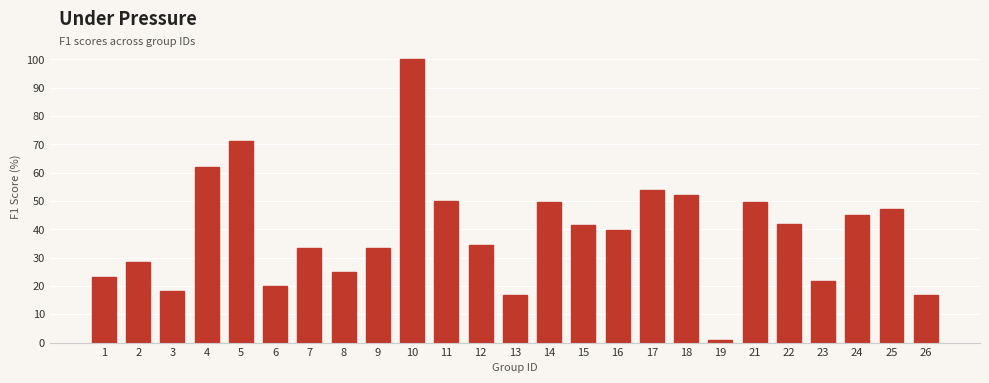

True or false: the data shows 50.0 at 11.

True